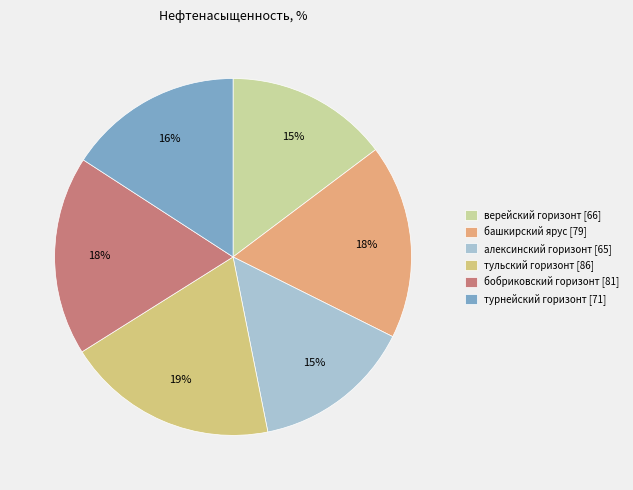

Is there a majority slice in this chart?

No